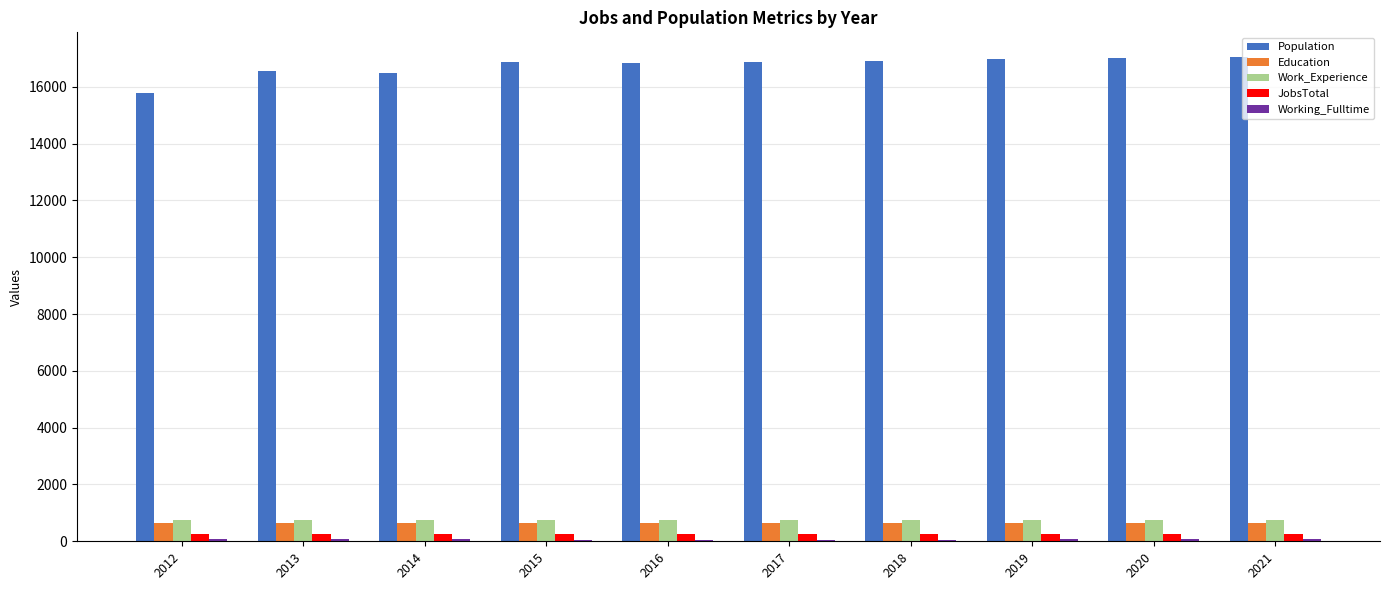

Is it true that Education equals 647 at 2012?

True